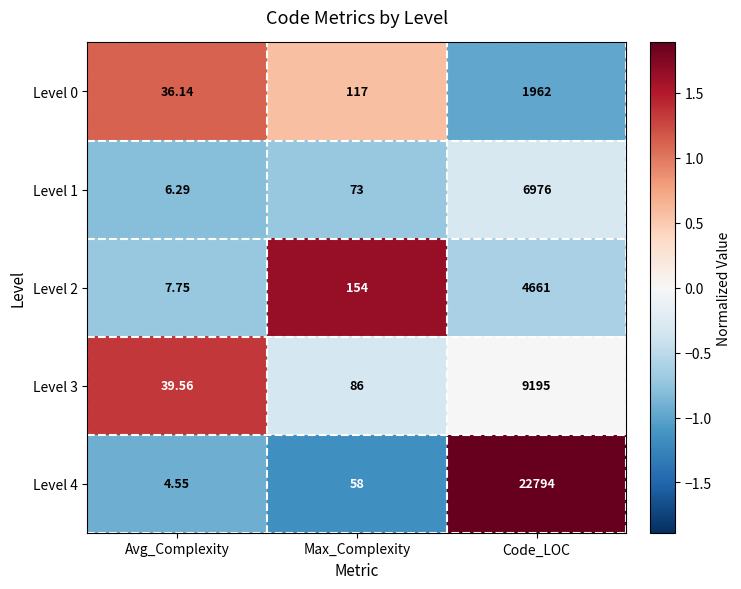

How many values in the Level 2 series are below 154?

1